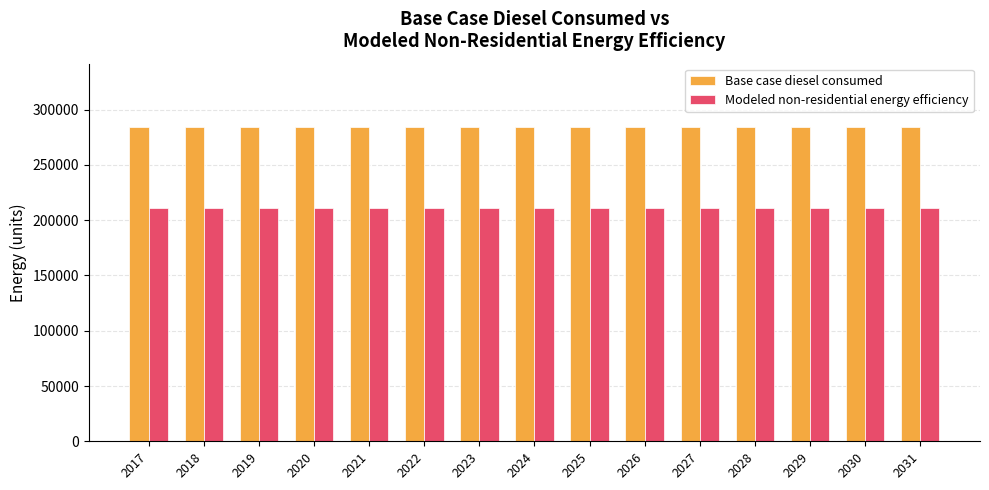

Is it true that Base case diesel consumed equals 284677.4 at 2029?

True